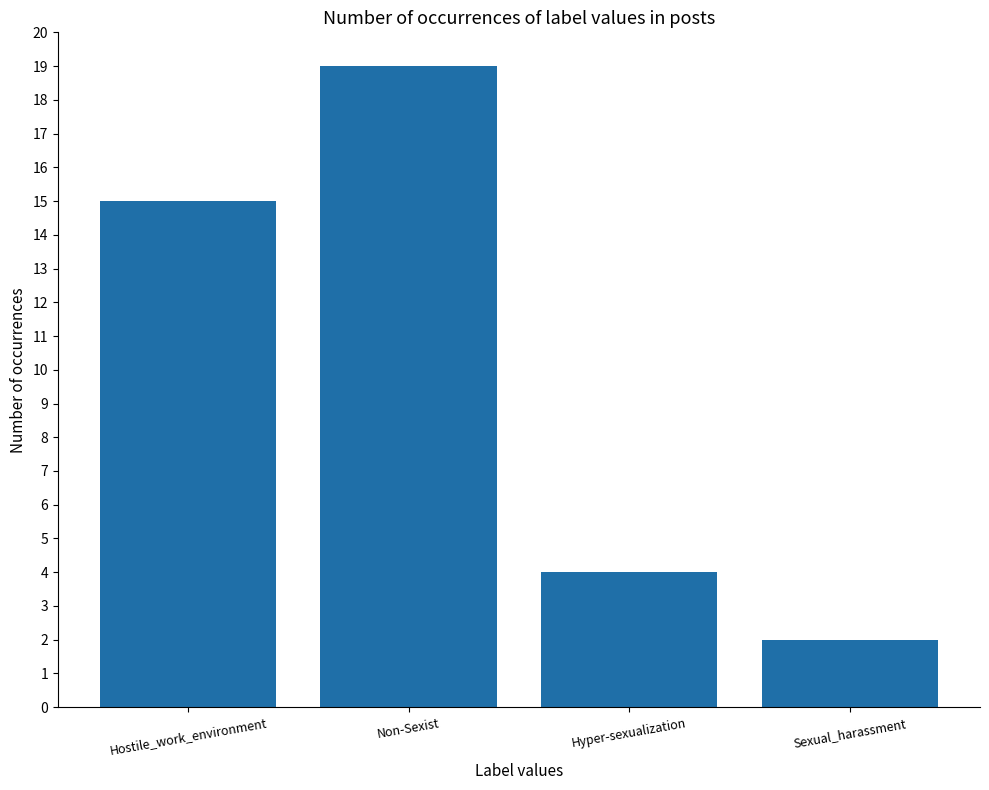

At which category does the chart reach its peak across all series?

Non-Sexist